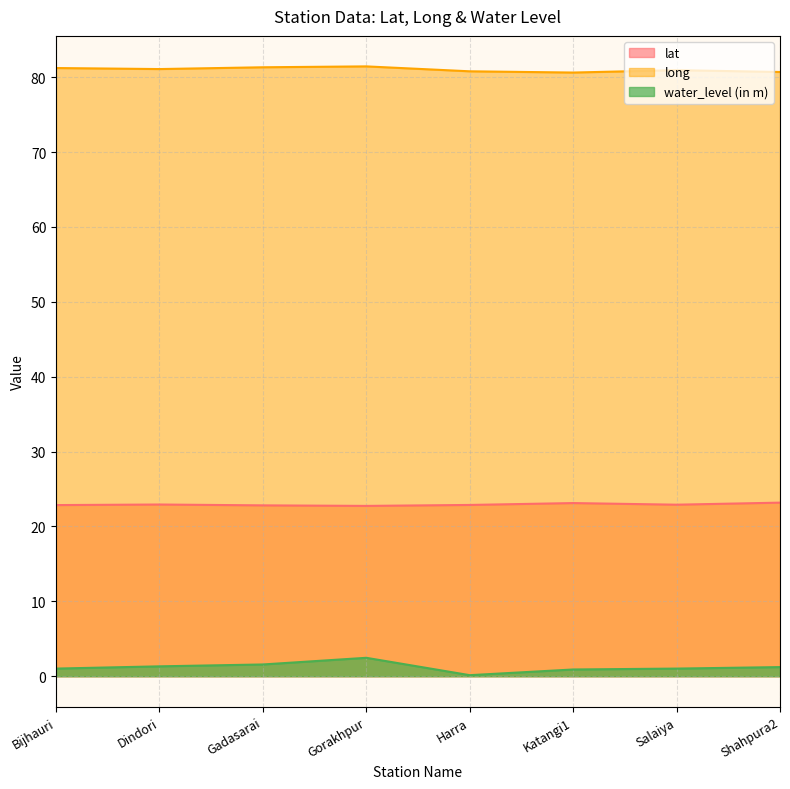

What is the total value across all series at Dindori?

105.3